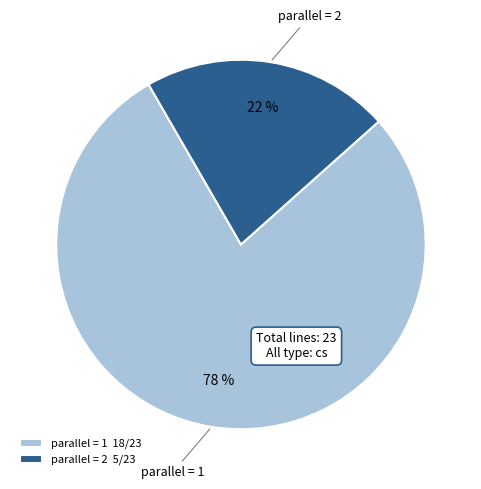

Combined, do parallel = 1 18/23 and parallel = 2 5/23 account for over 50%?

Yes